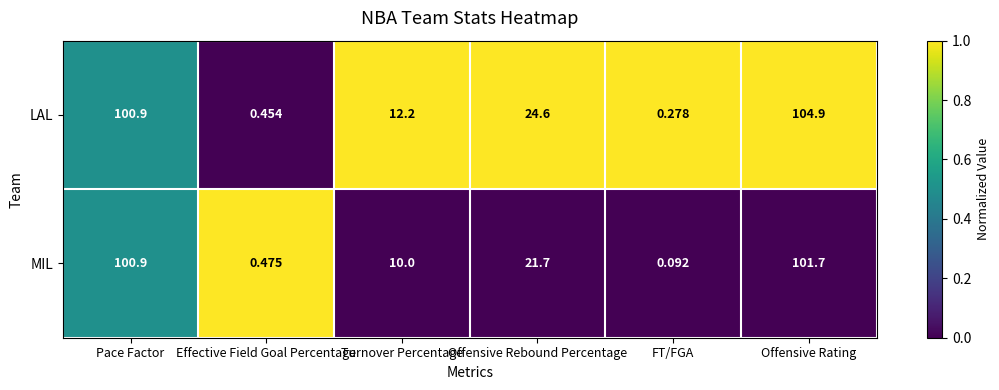

Which series has the widest spread of values?

LAL